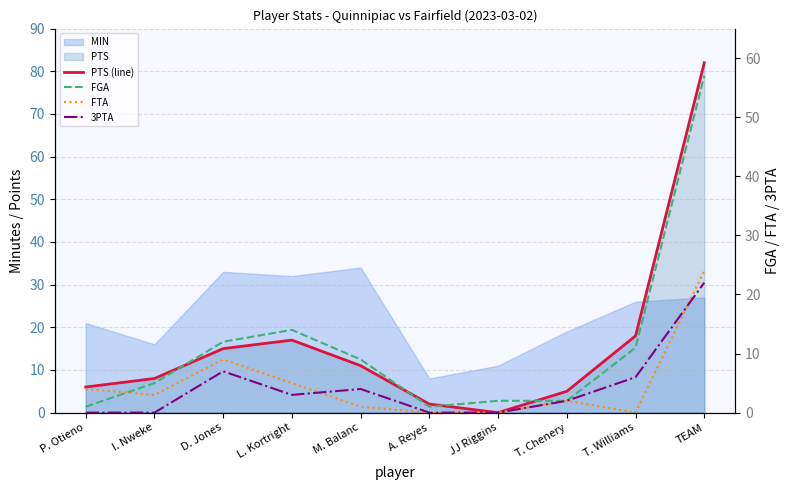

What is the label of the 6th point from the right?

M. Balanc